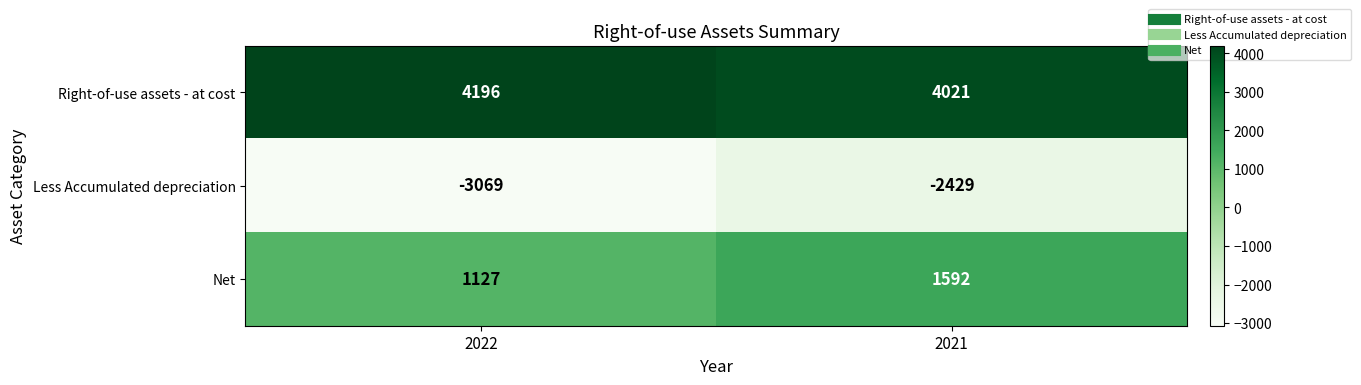

At which label does Net reach its minimum?

2022